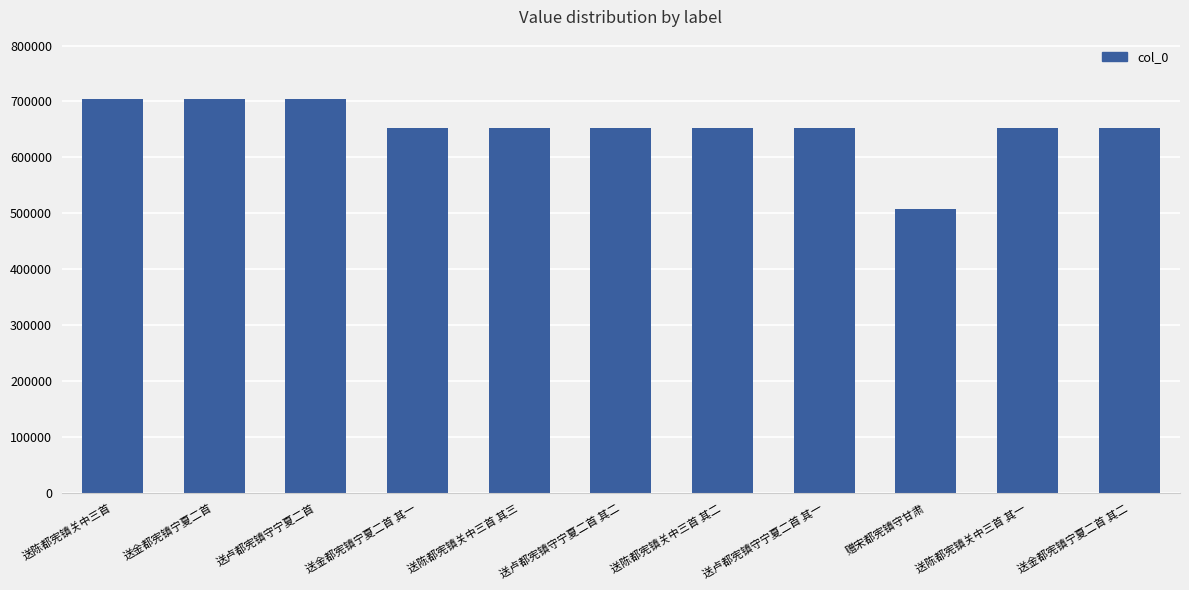

What is the average value?

653362